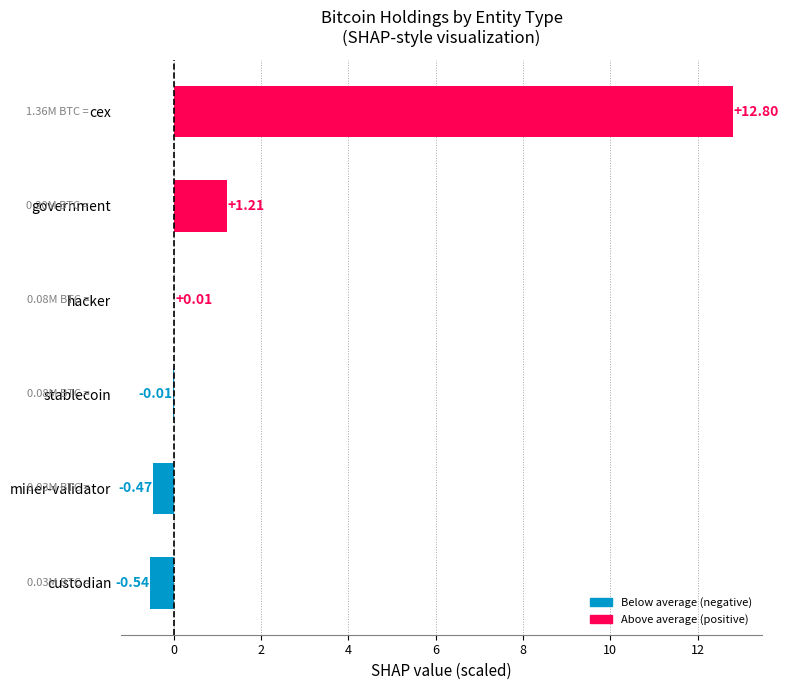

What is the sum of all values?

13.0